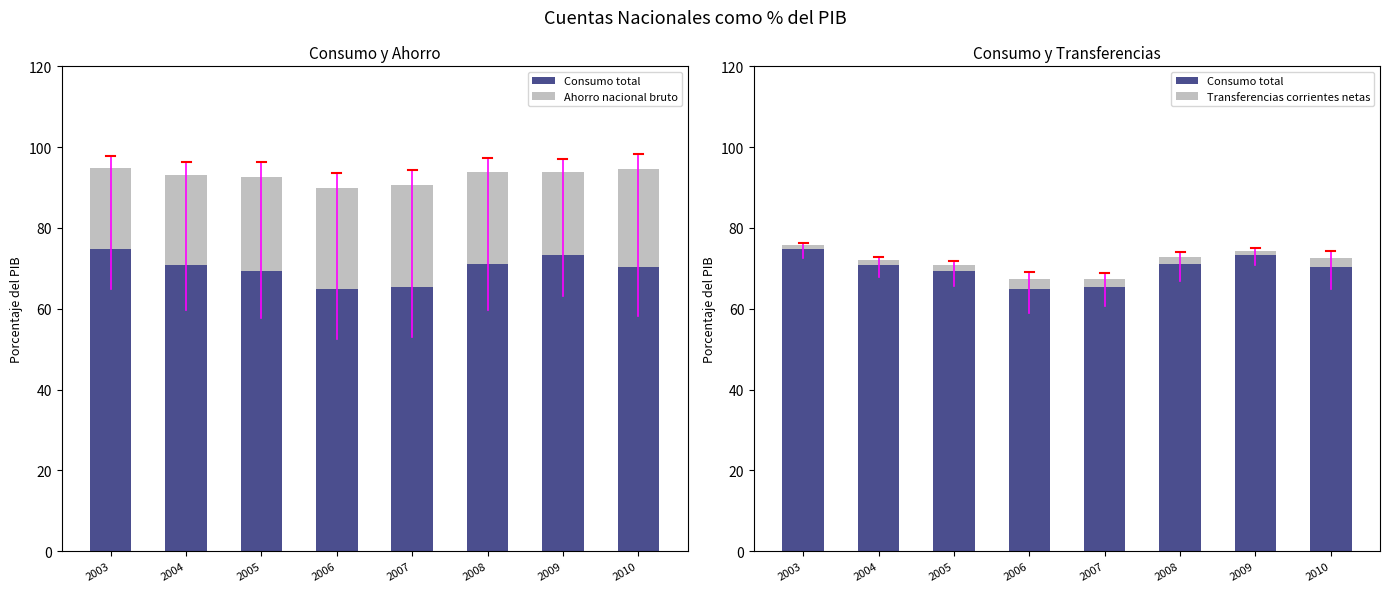

Reading right to left, what are all the values shown in this chart?

Consumo total: 2010=70.4	2009=73.4	2008=71.1	2007=65.5	2006=64.9	2005=69.3	2004=70.8	2003=74.8
Ahorro nacional bruto: 2010=24.2	2009=20.5	2008=22.8	2007=25.1	2006=24.9	2005=23.4	2004=22.2	2003=20.0
Transferencias corrientes netas: 2010=2.2	2009=1.0	2008=1.7	2007=1.9	2006=2.4	2005=1.5	2004=1.2	2003=0.9